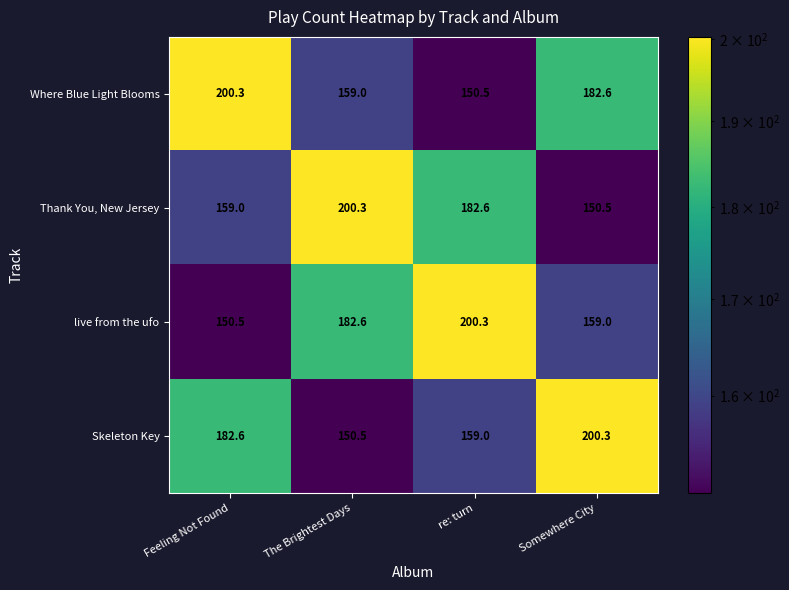

Count the number of categories in the chart.

4